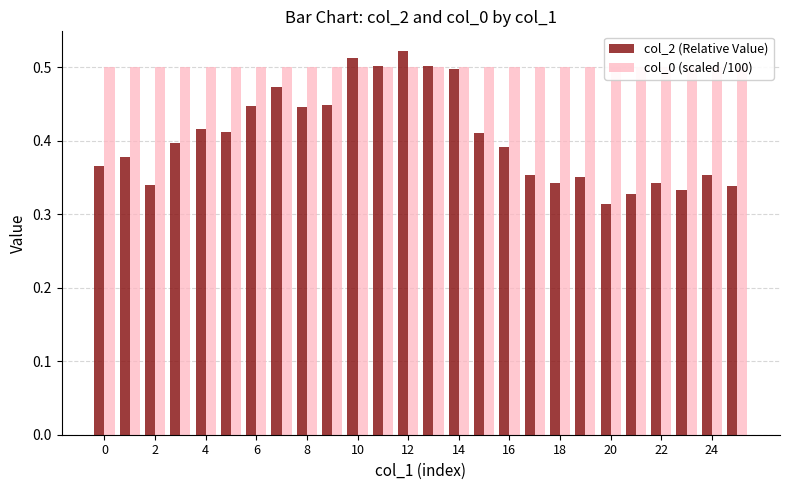

How many col_2 (Relative Value) values are between 0 and 1?

26